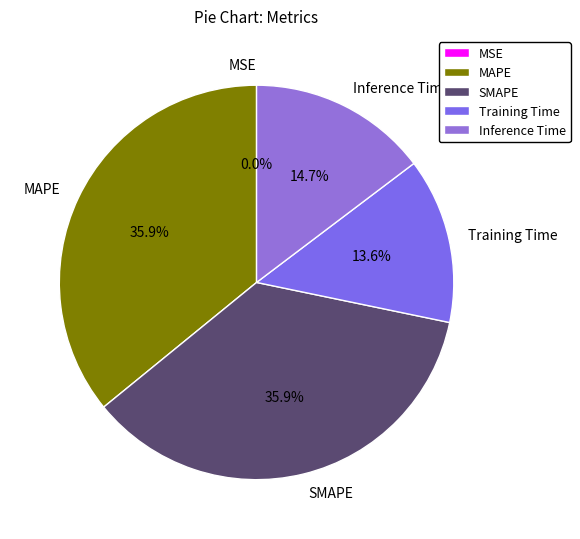

To the nearest percent, what percentage of the pie is Inference Time?

15%